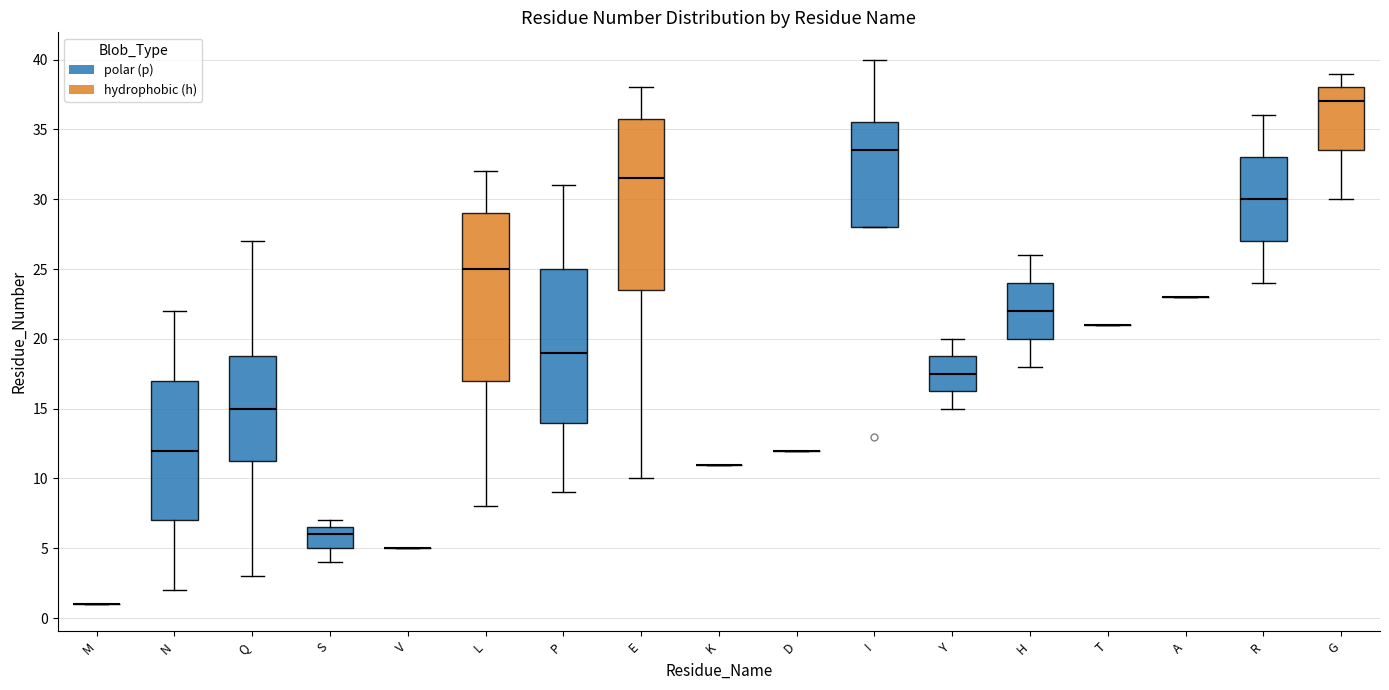

Reading left to right, read every box against the y-axis: the position of its median line, the range the box covers, and the ends of its whiskers. The values are not printed on the chart, so give them approximately, as read against the axis.

M: box collapsed to a line at 1.0, whiskers 1.0 to 1.0
N: median 12.0, box 7.0 to 17.0, whiskers 2.0 to 22.0
Q: median 15.0, box 11.5 to 19.0, whiskers 3.0 to 27.0
S: median 6.0, box 5.0 to 6.5, whiskers 4.0 to 7.0
V: box collapsed to a line at 5.0, whiskers 5.0 to 5.0
L: median 25.0, box 17.0 to 29.0, whiskers 8.0 to 32.0
P: median 19.0, box 14.0 to 25.0, whiskers 9.0 to 31.0
E: median 31.5, box 23.5 to 36.0, whiskers 10.0 to 38.0
K: box collapsed to a line at 11.0, whiskers 11.0 to 11.0
D: box collapsed to a line at 12.0, whiskers 12.0 to 12.0
I: median 33.5, box 28.0 to 35.5, whiskers 28.0 to 40.0
Y: median 17.5, box 16.5 to 19.0, whiskers 15.0 to 20.0
H: median 22.0, box 20.0 to 24.0, whiskers 18.0 to 26.0
T: box collapsed to a line at 21.0, whiskers 21.0 to 21.0
A: box collapsed to a line at 23.0, whiskers 23.0 to 23.0
R: median 30.0, box 27.0 to 33.0, whiskers 24.0 to 36.0
G: median 37.0, box 33.5 to 38.0, whiskers 30.0 to 39.0